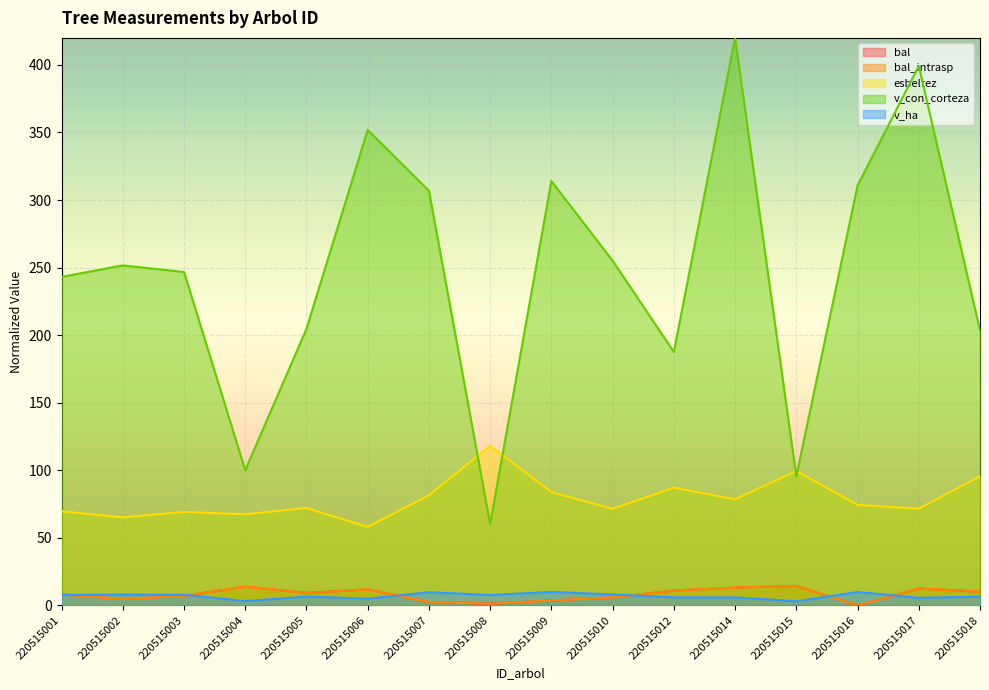

List the labels in order of v_con_corteza value, largest first.

220515014, 220515017, 220515006, 220515009, 220515016, 220515007, 220515010, 220515002, 220515003, 220515001, 220515005, 220515018, 220515012, 220515004, 220515015, 220515008